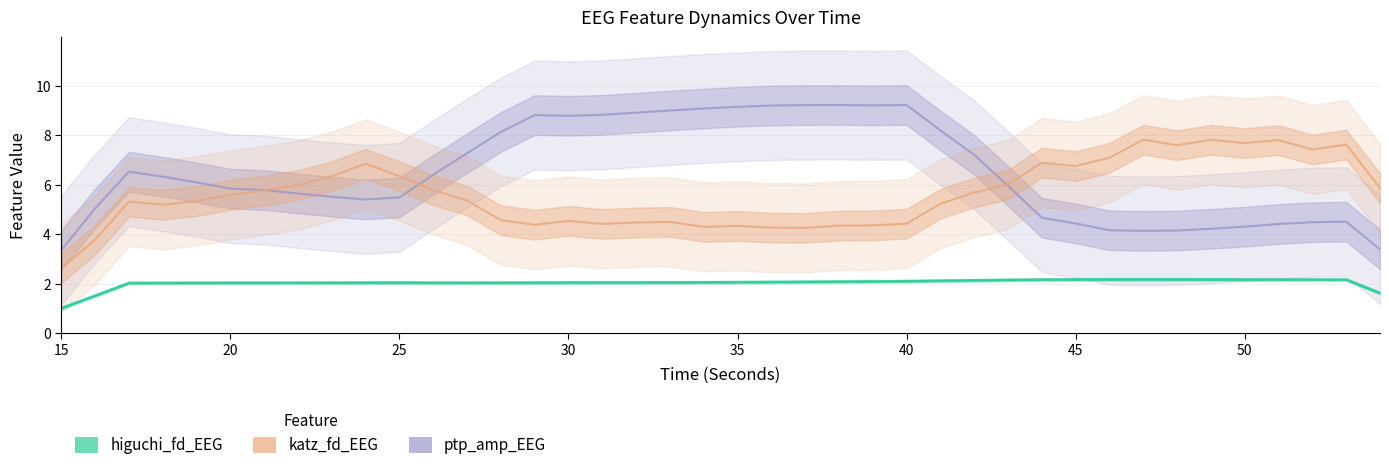

Which series has the largest total across all categories?

ptp_amp_EEG